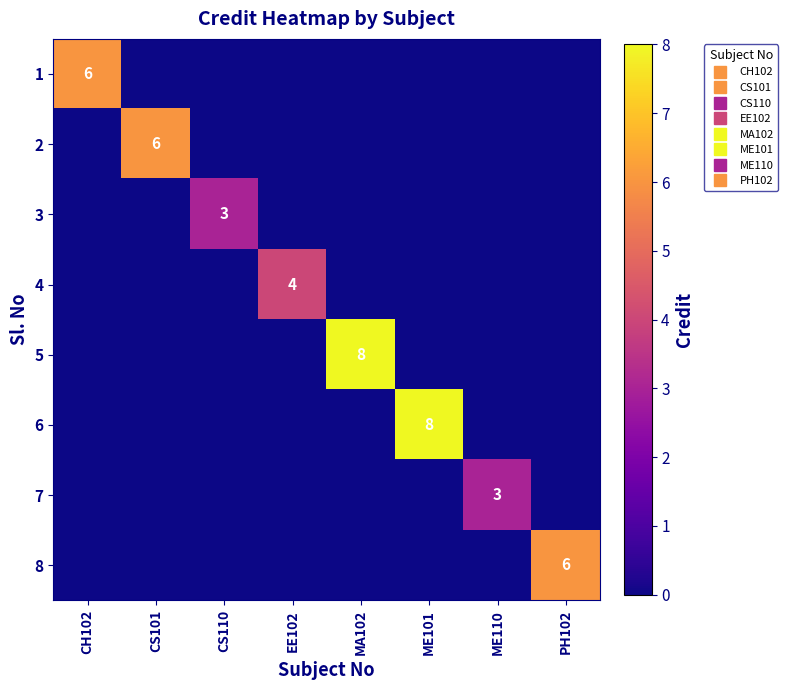

Count the 1 values in the range 0 to 1.

7